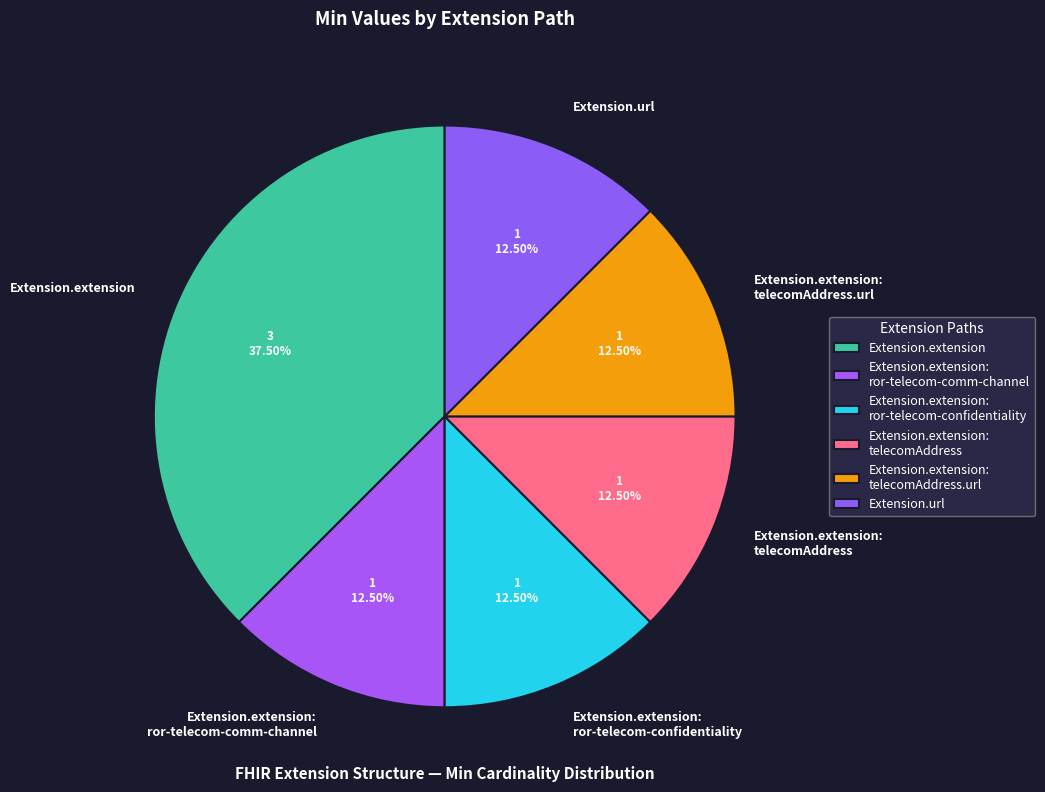

Which slice is the largest?

Extension.extension